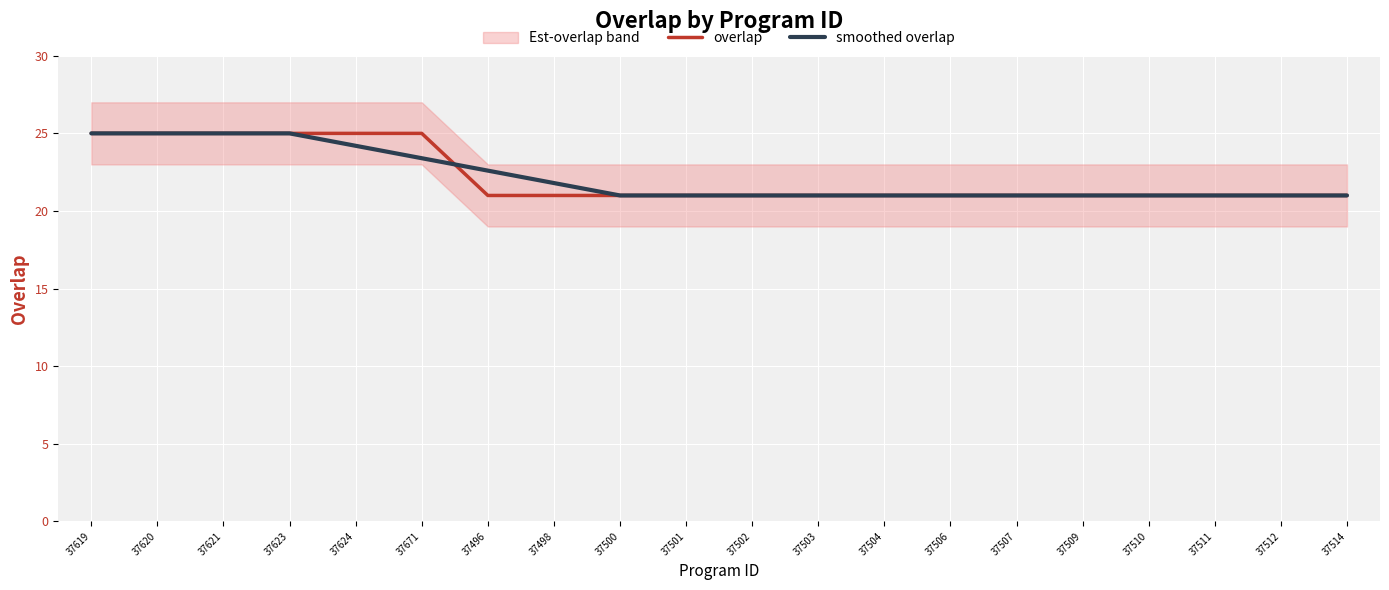

What is the difference between the smoothed overlap values at 37503 and 37498?

0.8